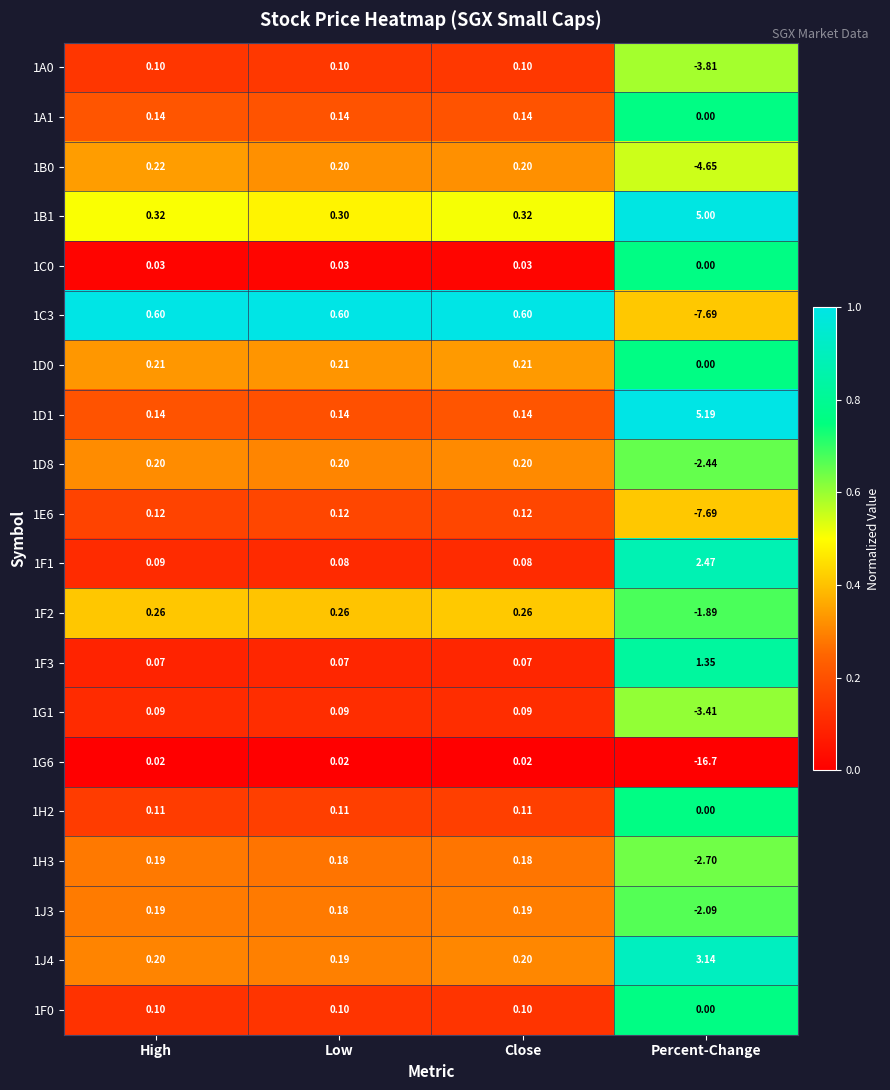

Which category has the lowest value in the 1D0 series?

Percent-Change